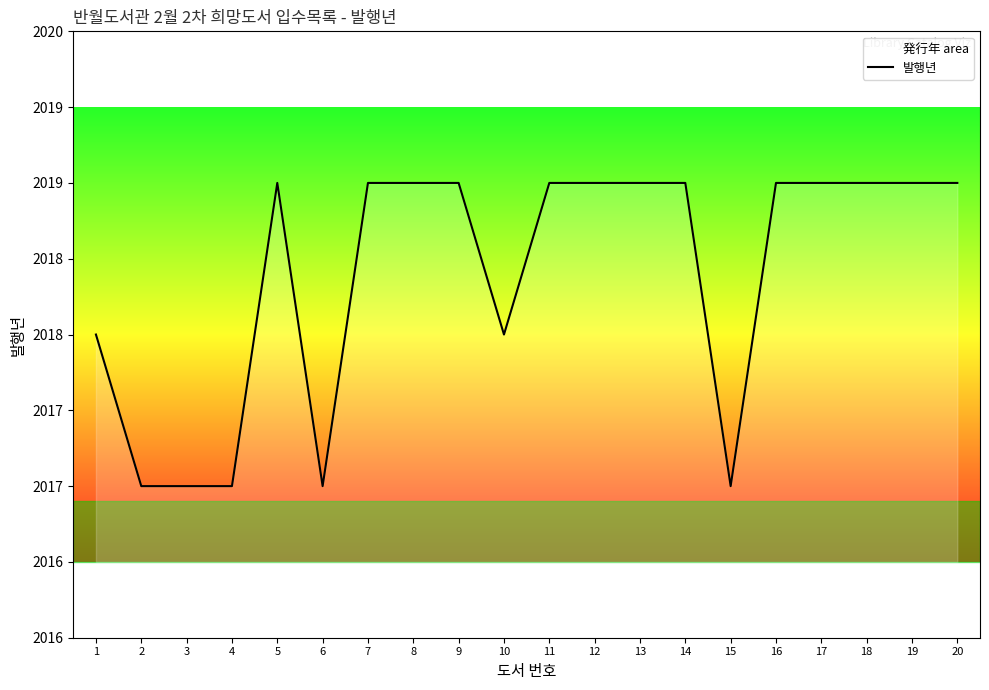

Reading right to left, list all the values displayed in this chart.

20=2019	19=2019	18=2019	17=2019	16=2019	15=2017	14=2019	13=2019	12=2019	11=2019	10=2018	9=2019	8=2019	7=2019	6=2017	5=2019	4=2017	3=2017	2=2017	1=2018